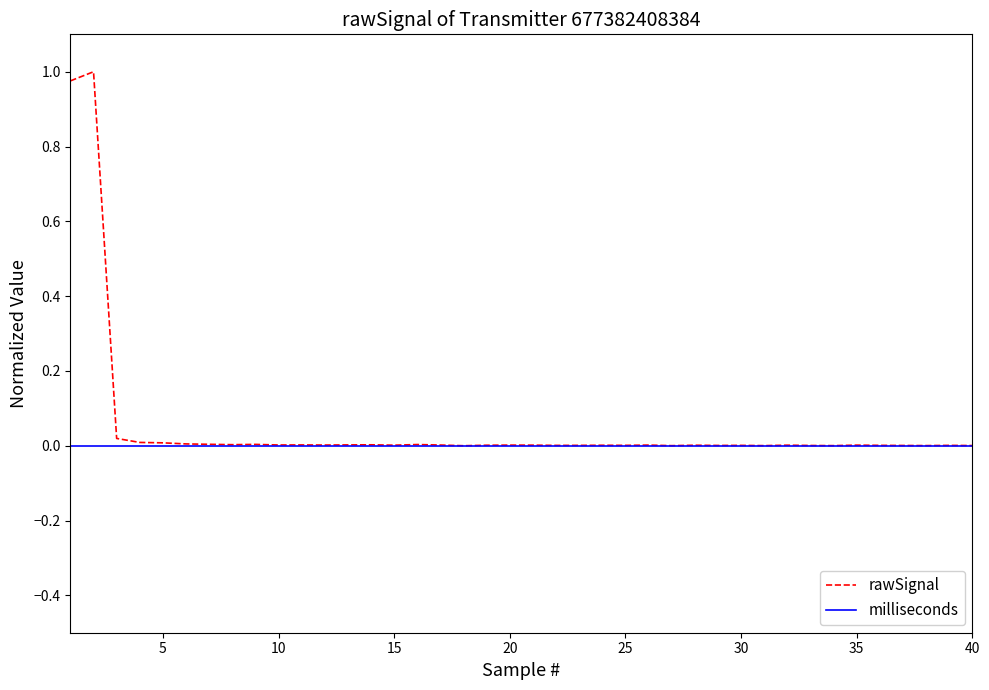

Which series has the largest range (max minus min)?

rawSignal